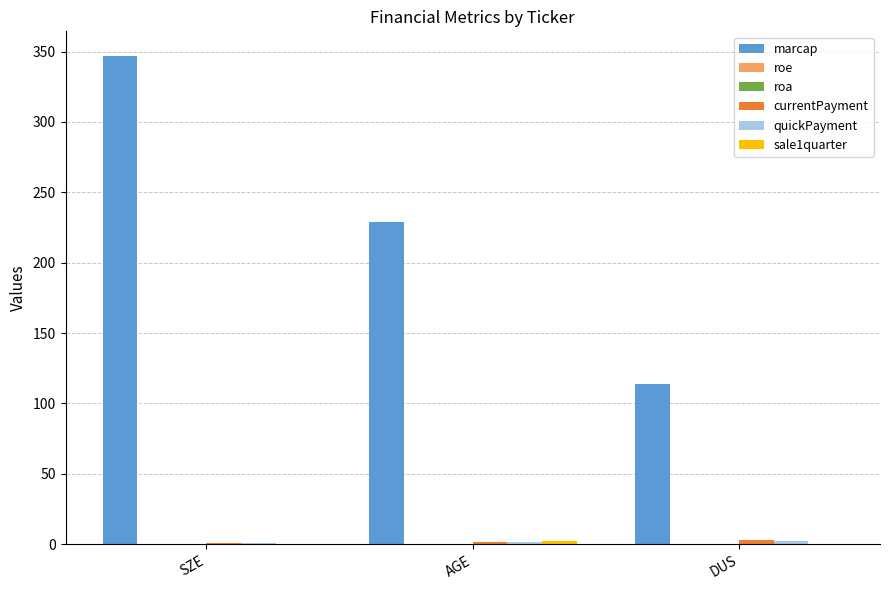

The marcap series shows 502.3 at SZE. True or false?

False